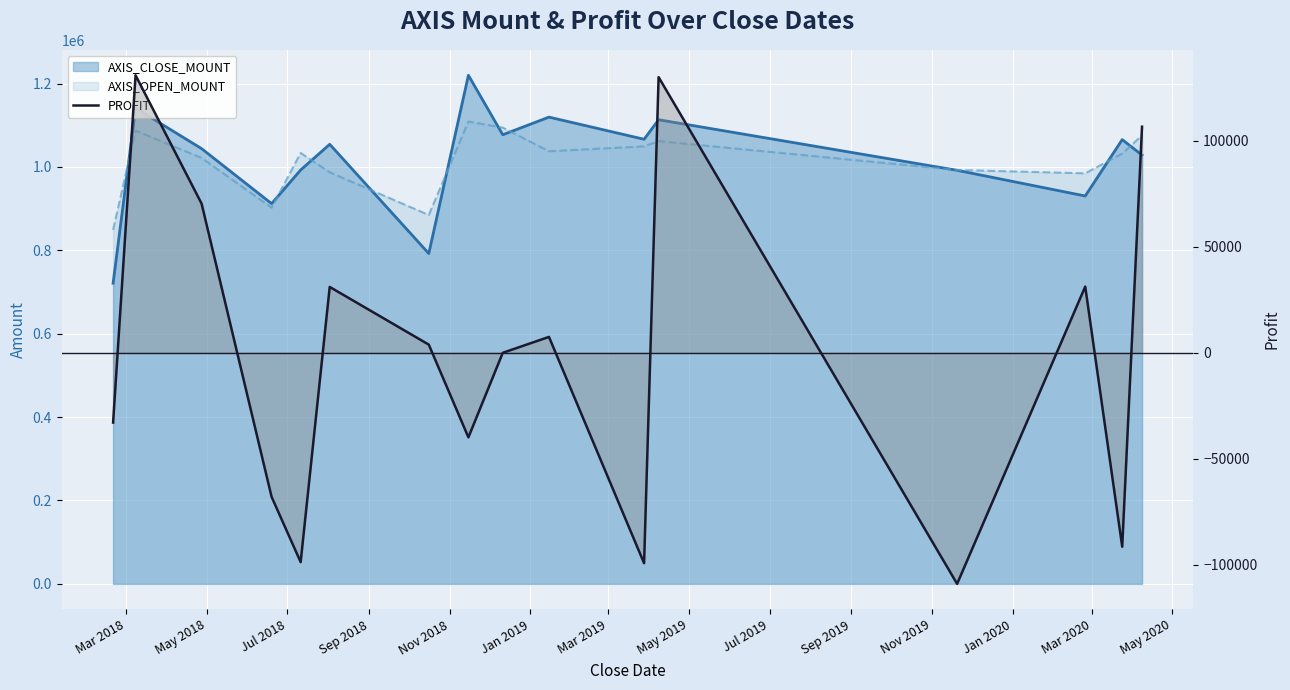

The chart shows a value of 12444 at Sep 2019. True or false?

False